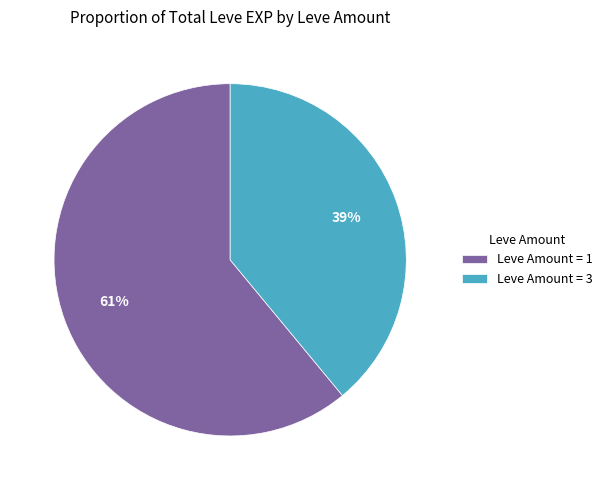

Which has a higher value, Leve Amount = 1 or Leve Amount = 3?

Leve Amount = 1